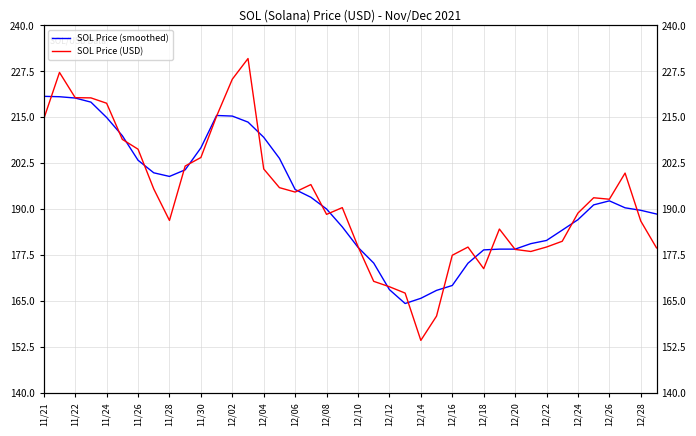

Between which two adjacent categories do SOL Price (smoothed) and SOL Price (USD) first intersect?

11/21 and 11/22